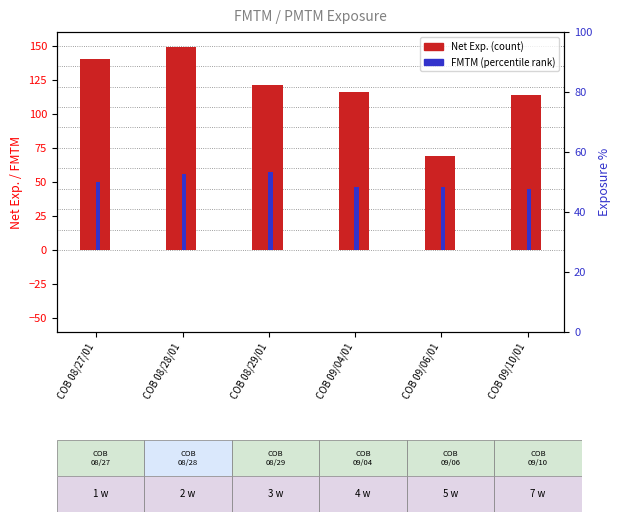

At how many categories does at least one series exceed 92?

5